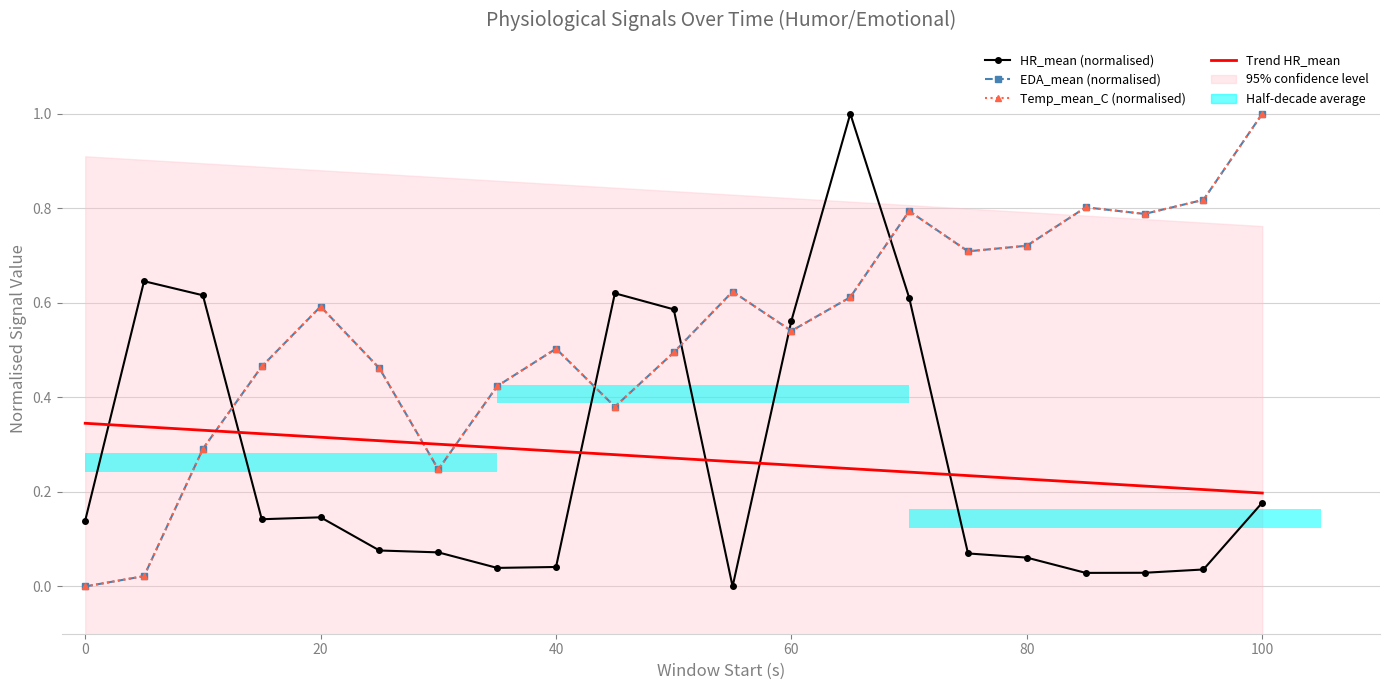

What are all the series names shown in the legend?

HR_mean (normalised), EDA_mean (normalised), Temp_mean_C (normalised), Trend HR_mean